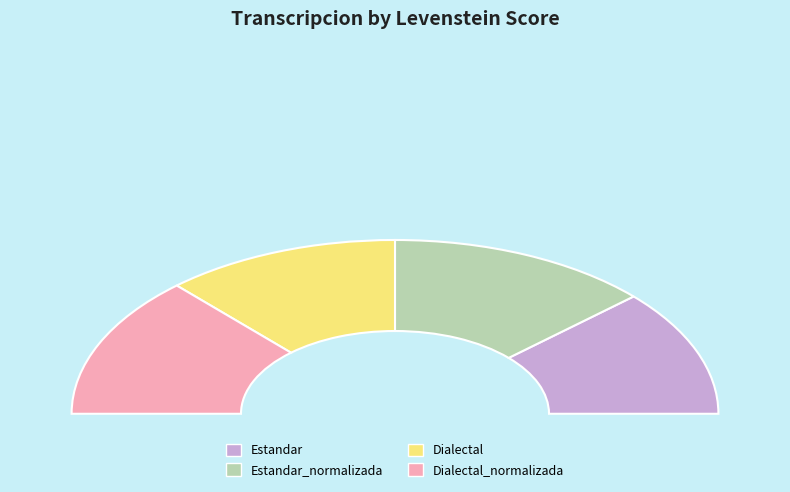

Is there any slice that represents more than half of the pie?

No